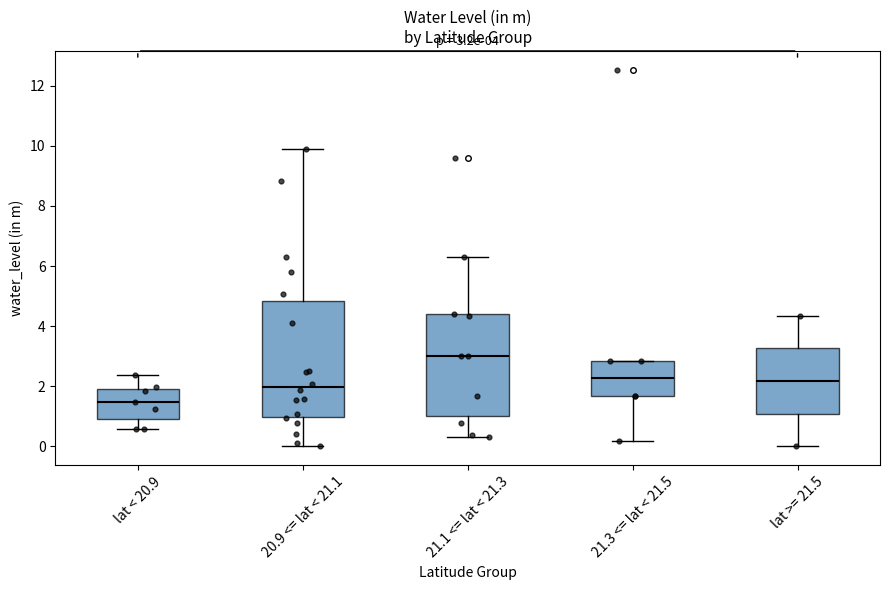

Which box is the tallest, from its lower edge to its upper edge?

20.9 <= lat < 21.1